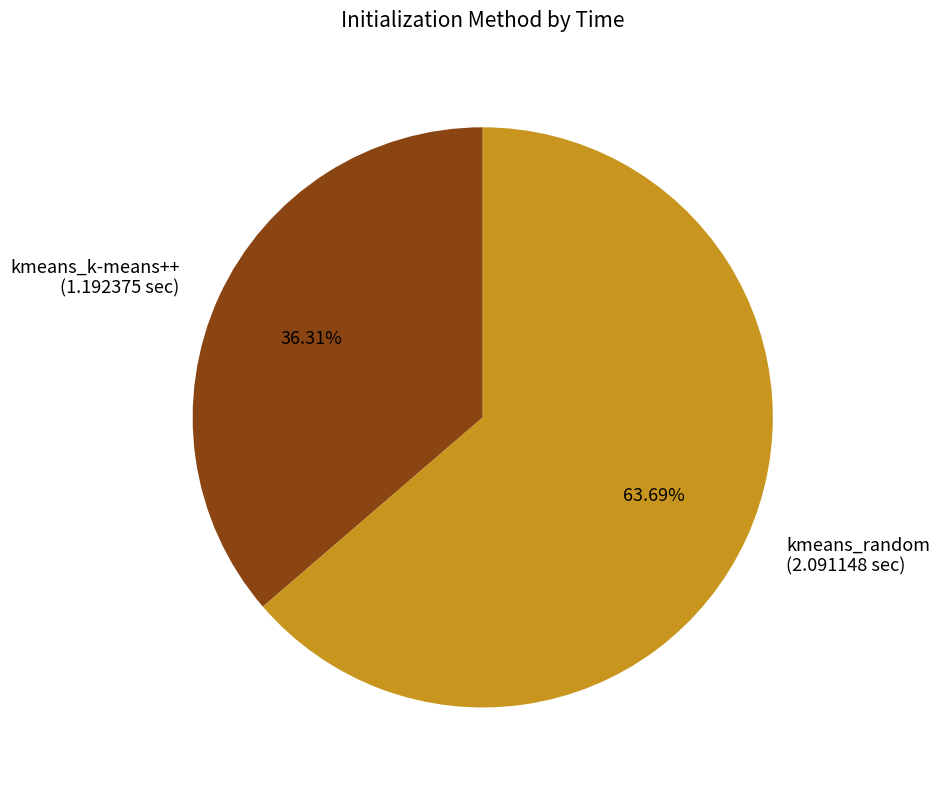

Which slice represents more than half of the pie?

kmeans_random